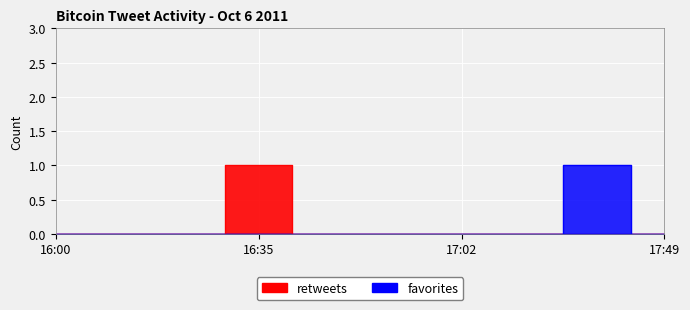

True or false: favorites has a value of 0 at 2011-10-06 17:47.

True